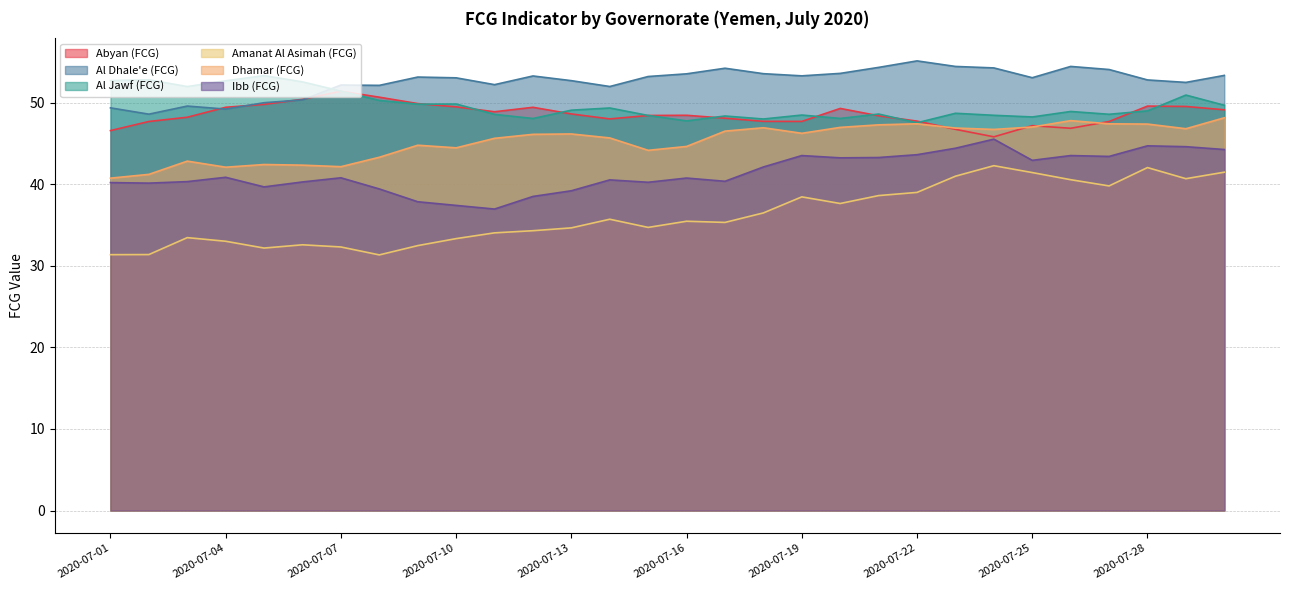

What is the total value across all series at 2020-07-10?

267.6